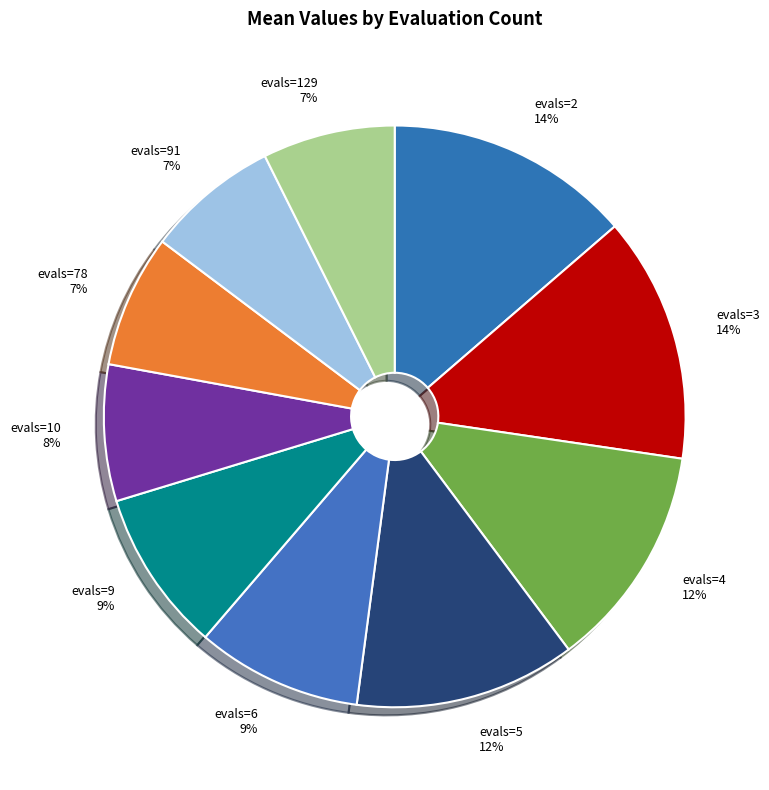

The evals=3 14% slice represents 14% of the pie. True or false?

True